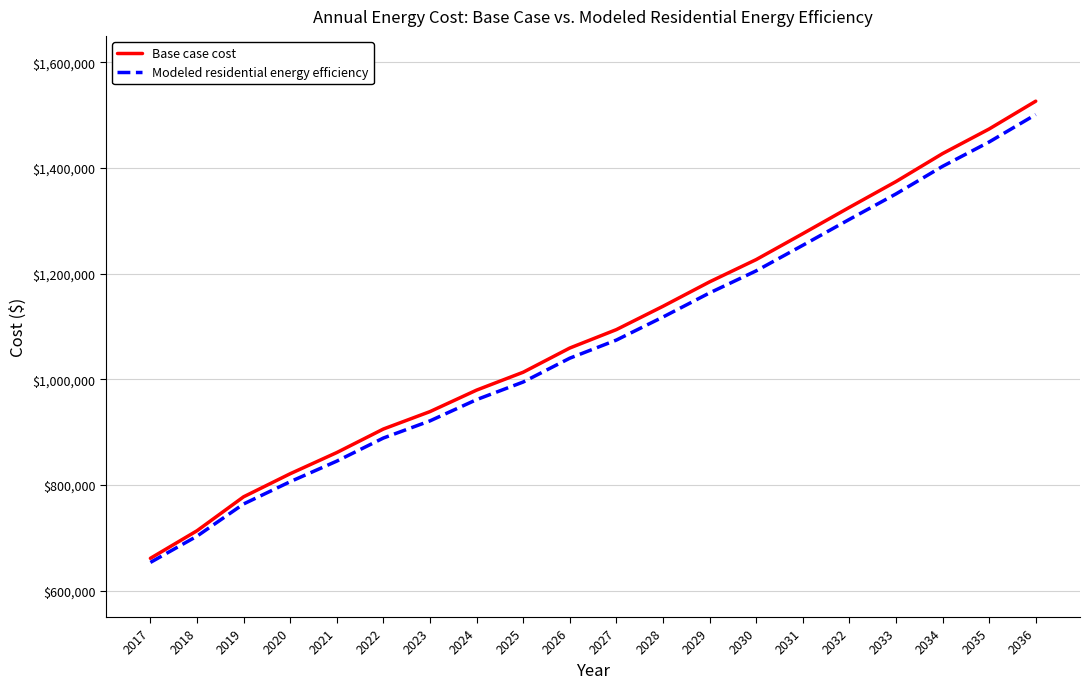

The value of Base case cost at 2034 is 647187.0. True or false?

False